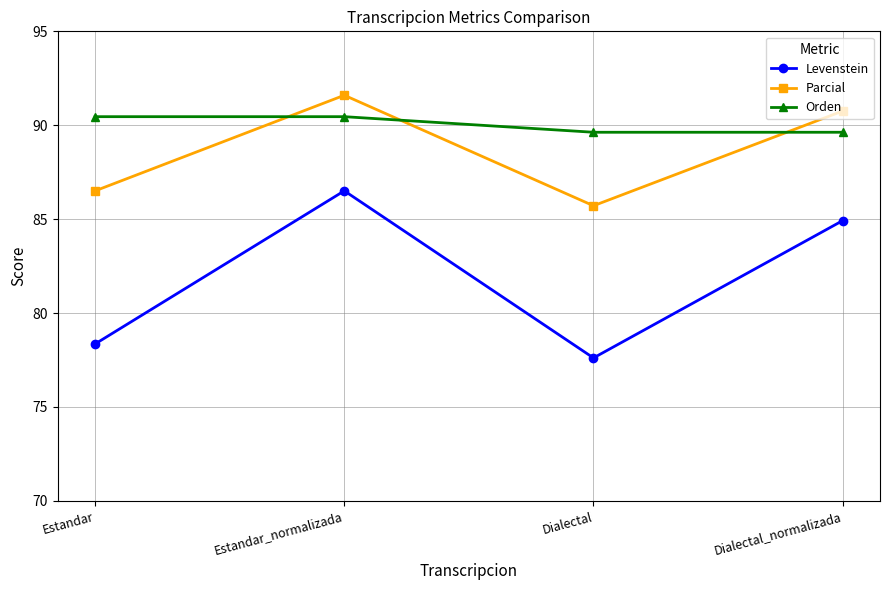

Rank the series by their average value, from lowest to highest.

Levenstein, Parcial, Orden